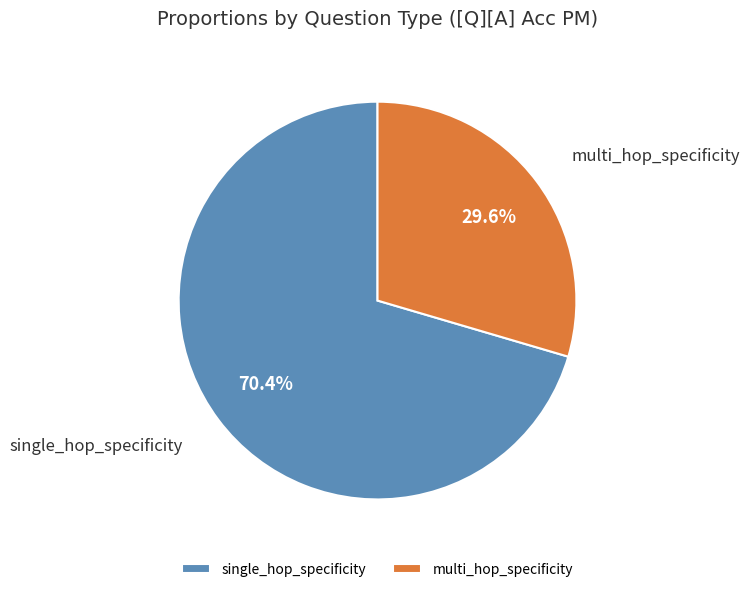

Does multi_hop_specificity account for over 50% of the chart?

No